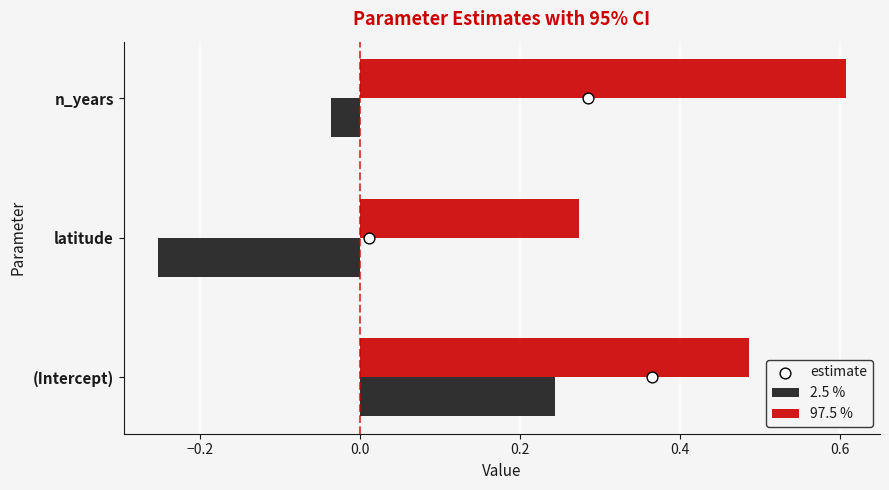

True or false: 97.5 % has a value of 0.6 at n_years.

True